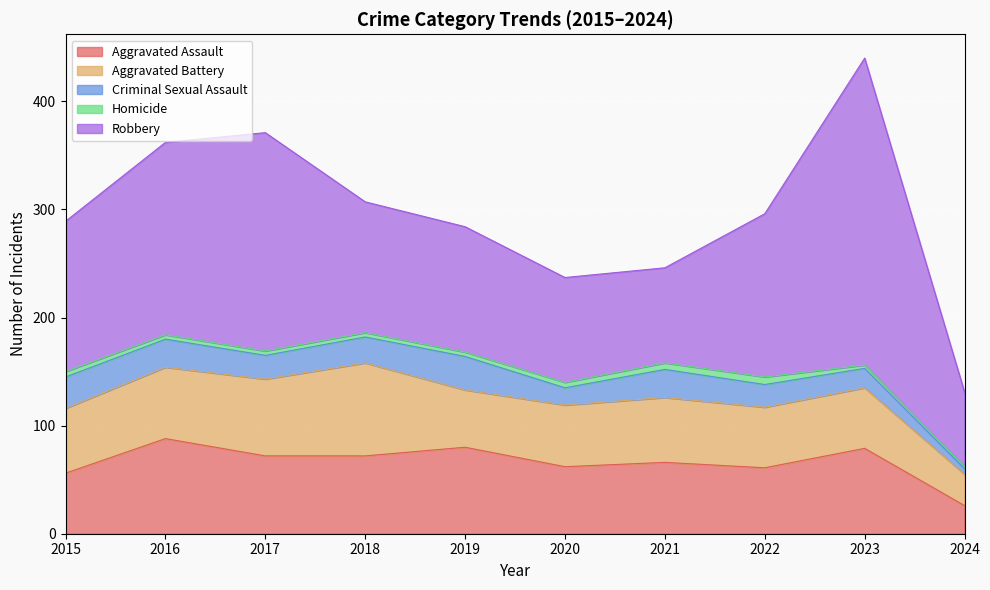

Does the chart display data point markers on the line(s)?

No